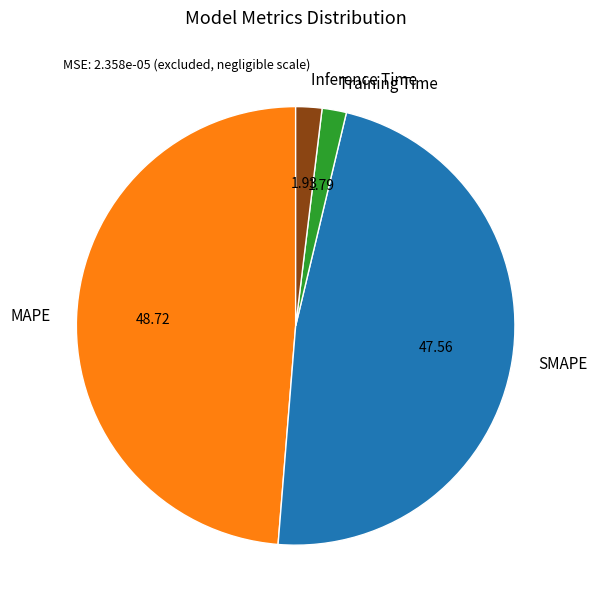

True or false: Training Time accounts for 9% of the total.

False